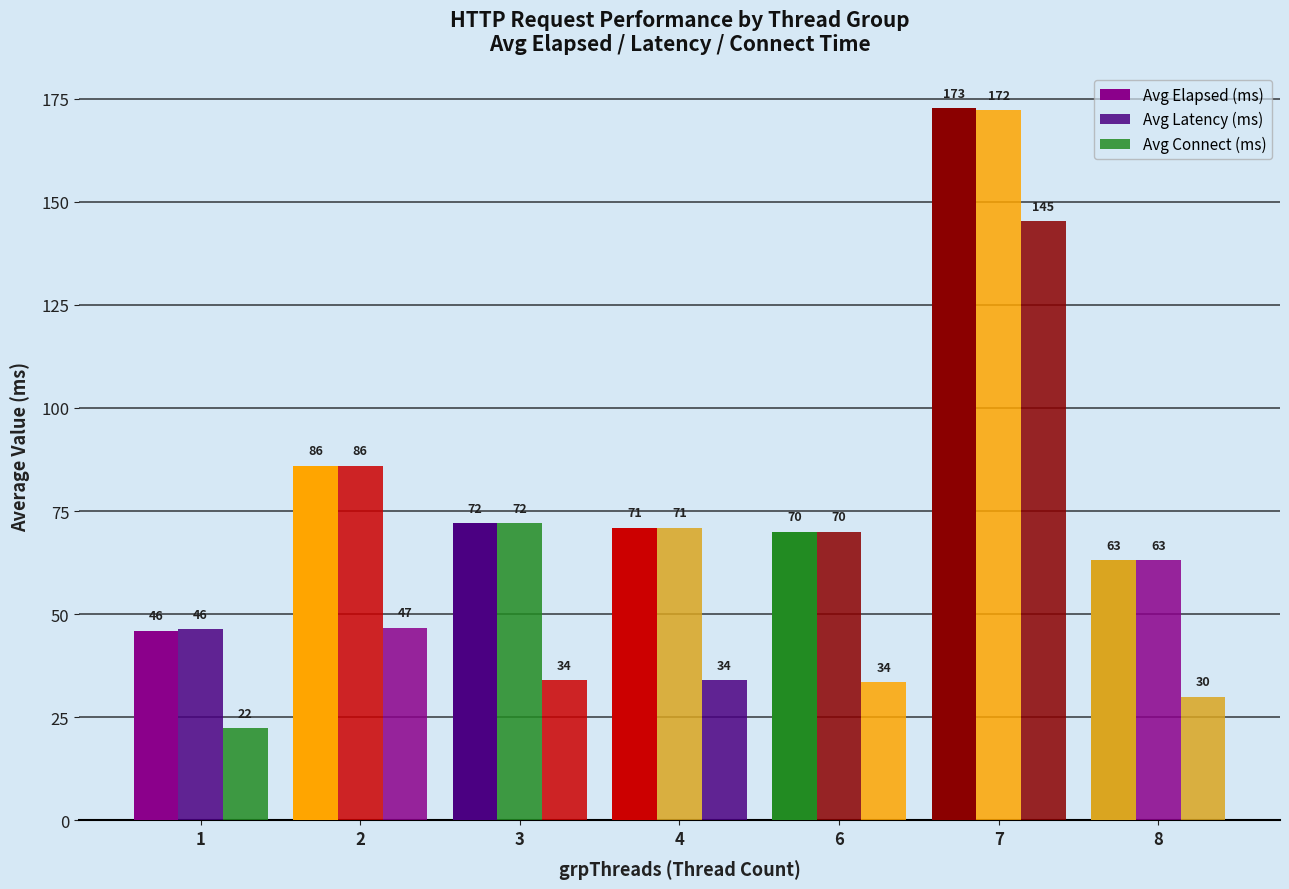

Rank the categories by Avg Elapsed (ms) value from highest to lowest.

7, 2, 3, 4, 6, 8, 1